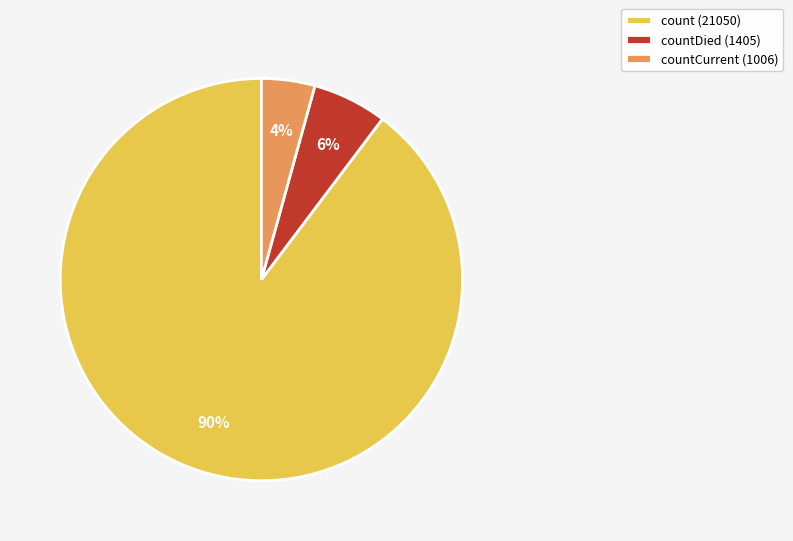

To the nearest percent, what is the average slice percentage?

33%